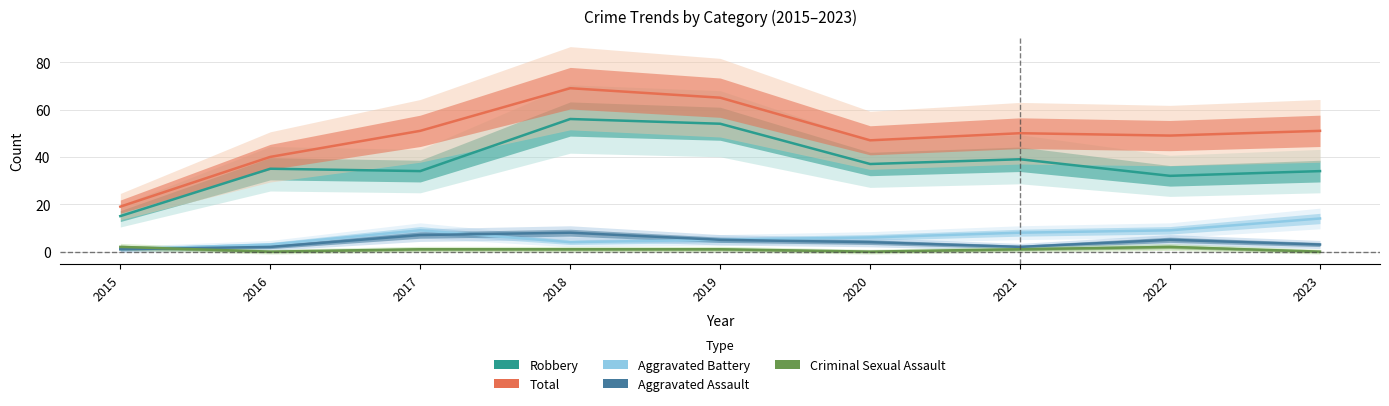

How many values in the Aggravated Assault series are below 4?

4